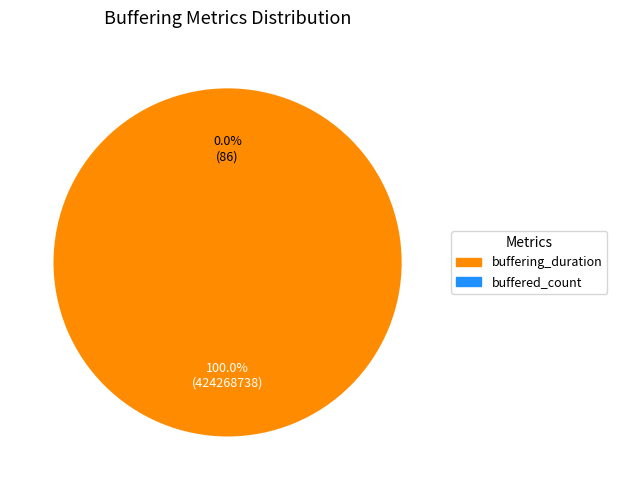

What is the change in value from buffering_duration to buffered_count?

-424268652